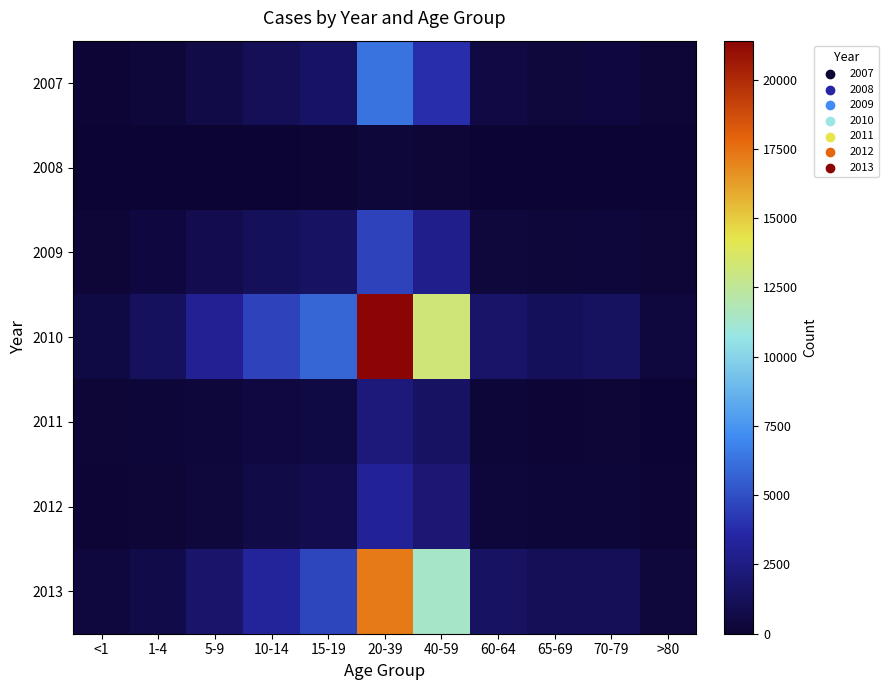

What is the total value across all series at 60-64?

4501